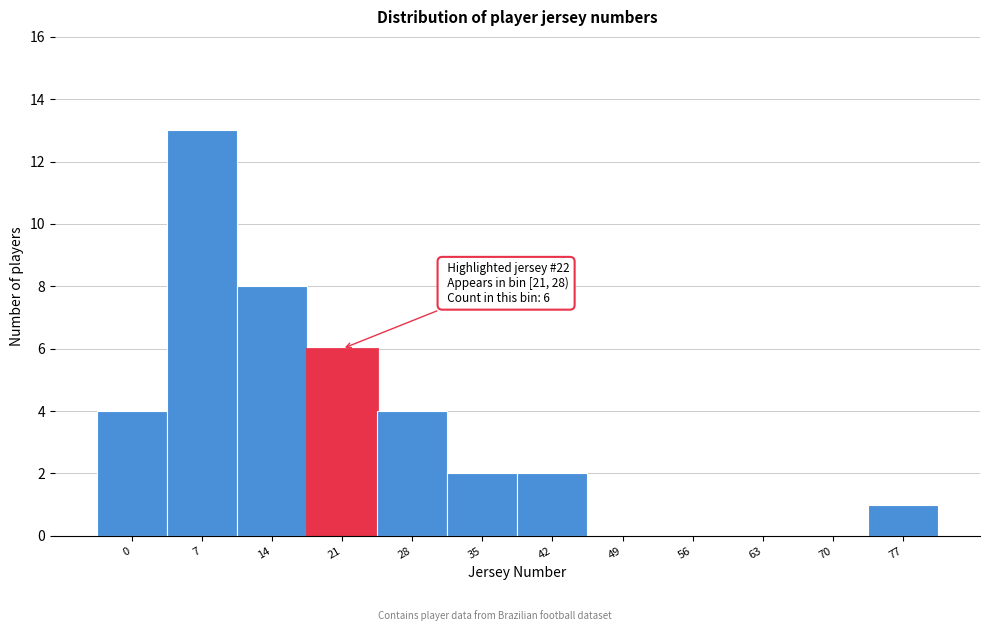

Reading right to left, transcribe all the data shown in this chart.

77=1	70=0	63=0	56=0	49=0	42=2	35=2	28=4	21=6	14=8	7=13	0=4